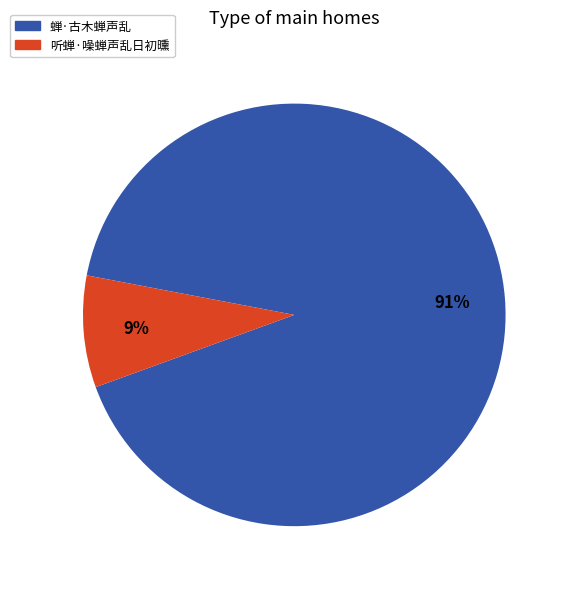

Is there a majority slice in this chart?

Yes